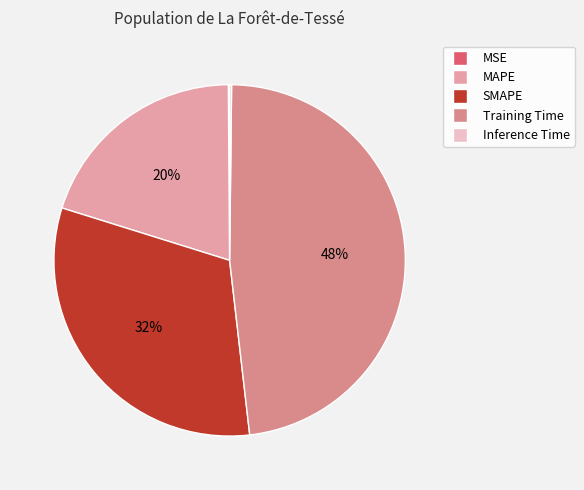

To the nearest percent, what is the difference between the largest and smallest slice percentages?

48%